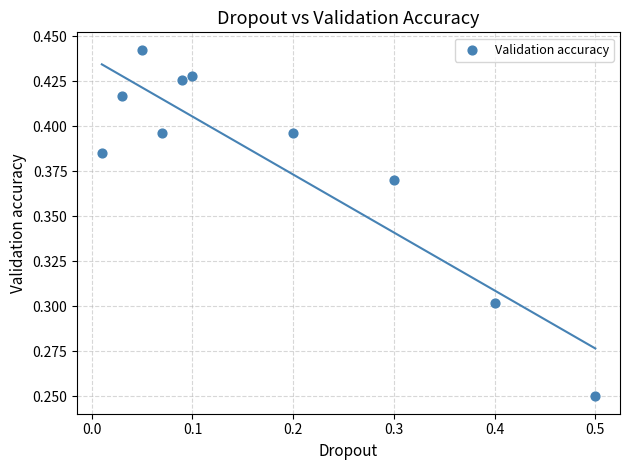

What is the range of X values (max minus min)?

0.5